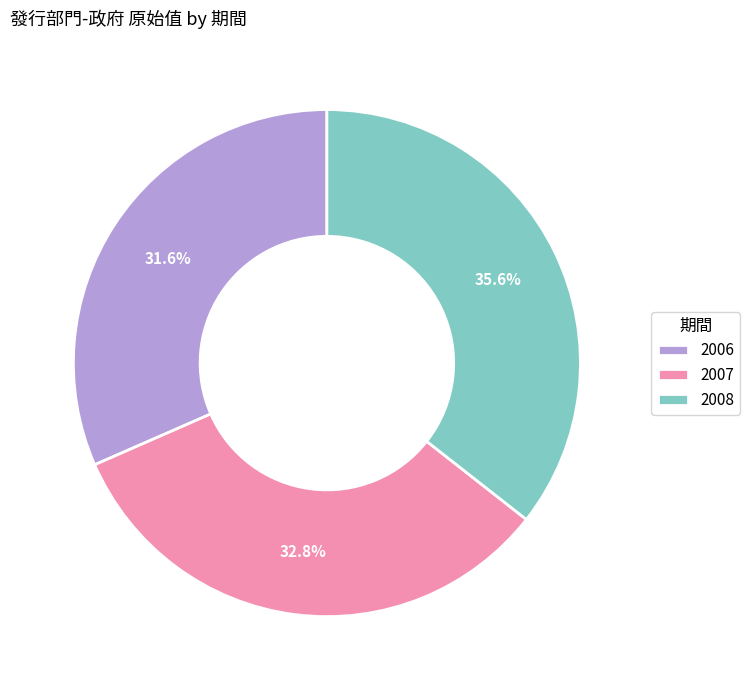

Combined, do 2006 and 2008 account for over 50%?

Yes